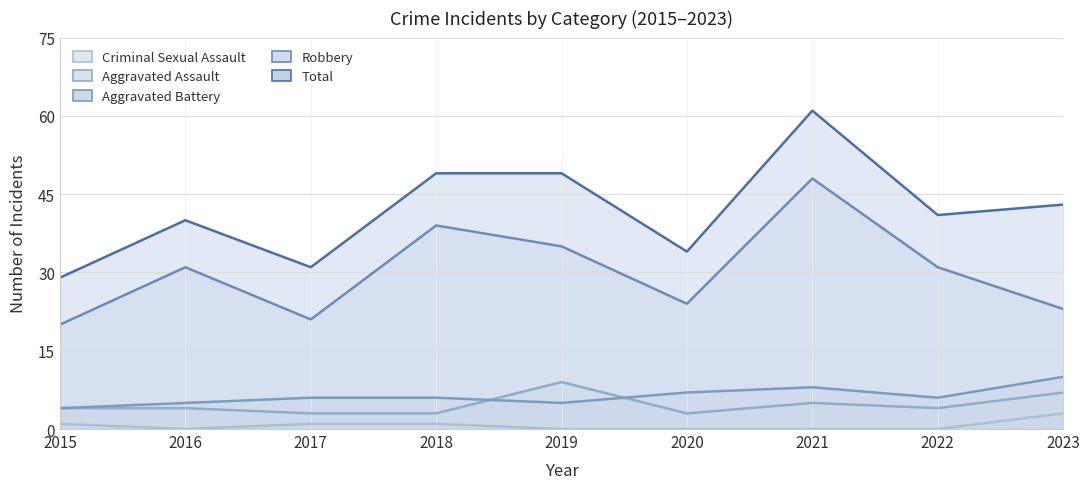

Reading right to left, list all the values displayed in this chart.

Aggravated Assault: 7	4	5	3	9	3	3	4	4
Aggravated Battery: 10	6	8	7	5	6	6	5	4
Criminal Sexual Assault: 3	0	0	0	0	1	1	0	1
Robbery: 23	31	48	24	35	39	21	31	20
Total: 43	41	61	34	49	49	31	40	29